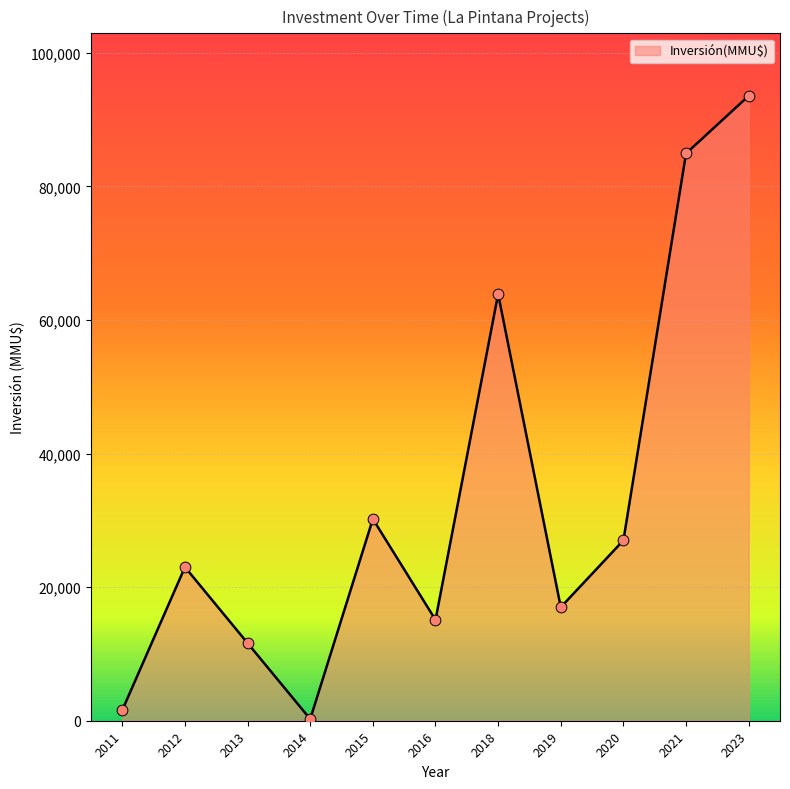

What is the ratio of the value at 2018 to the value at 2012?

2.8